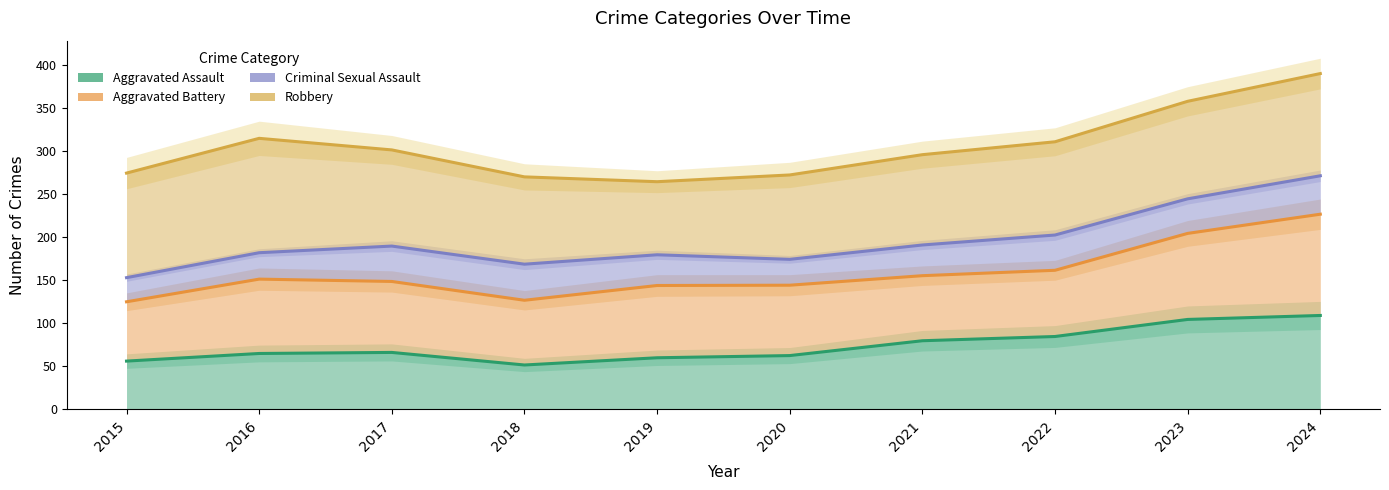

Which category has the lowest value across all series?

2018